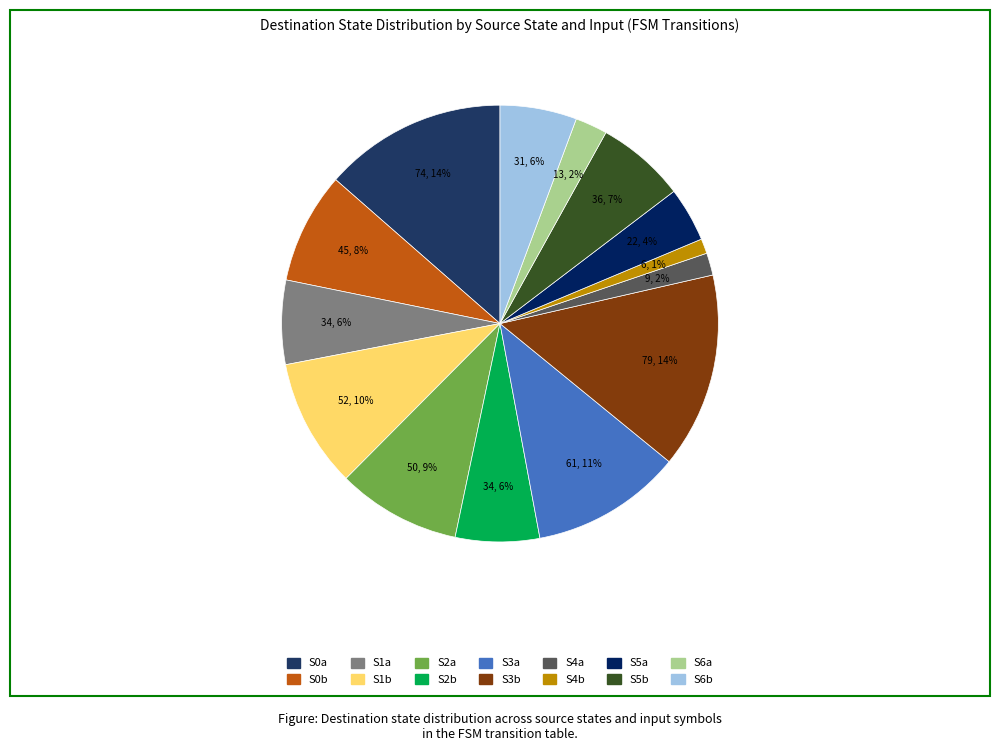

How many segments does this pie chart have?

14